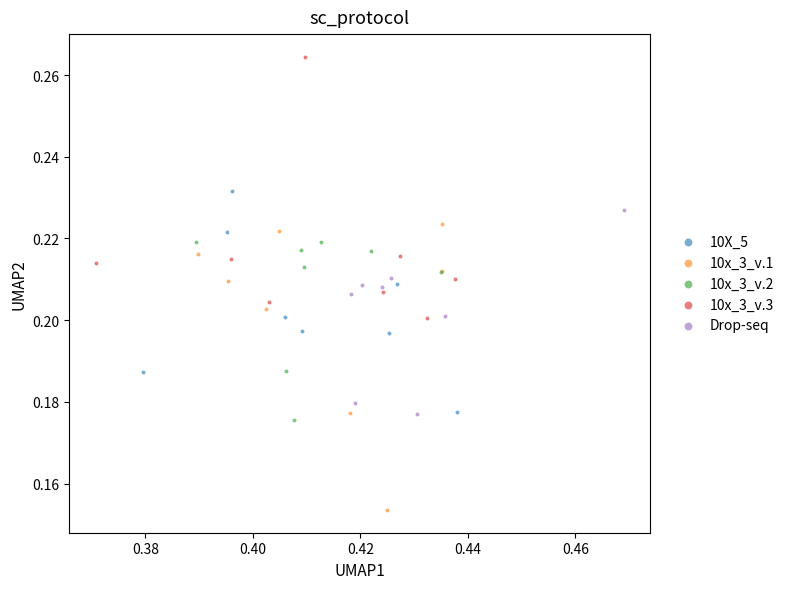

Which series reaches the minimum Y coordinate?

10x_3_v.1